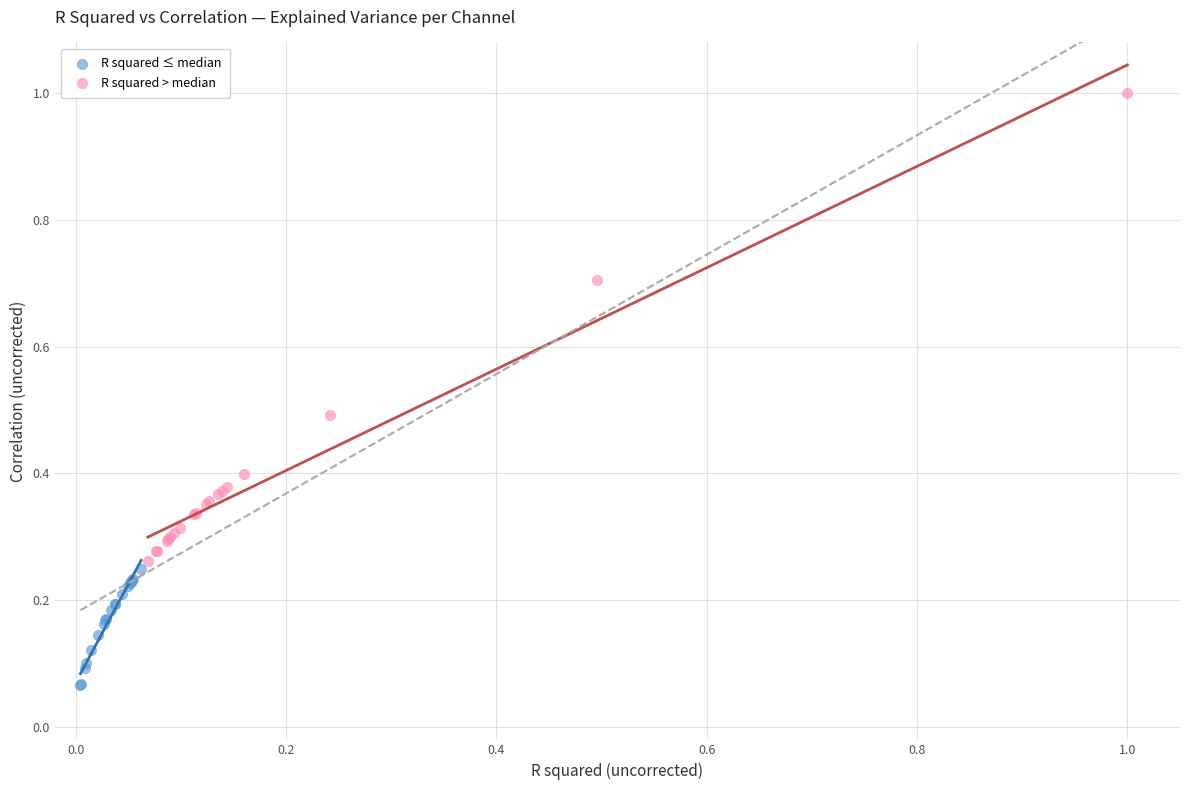

Which series reaches the maximum Y coordinate?

R squared > median